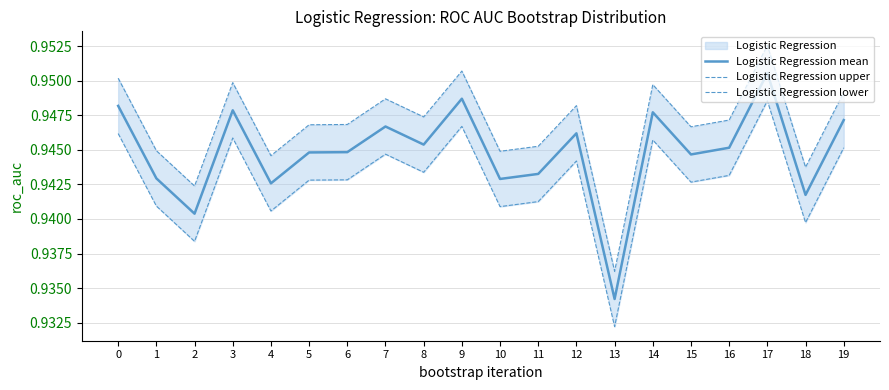

What is the value of the Logistic Regression mean point at the 13th from the left?

0.9